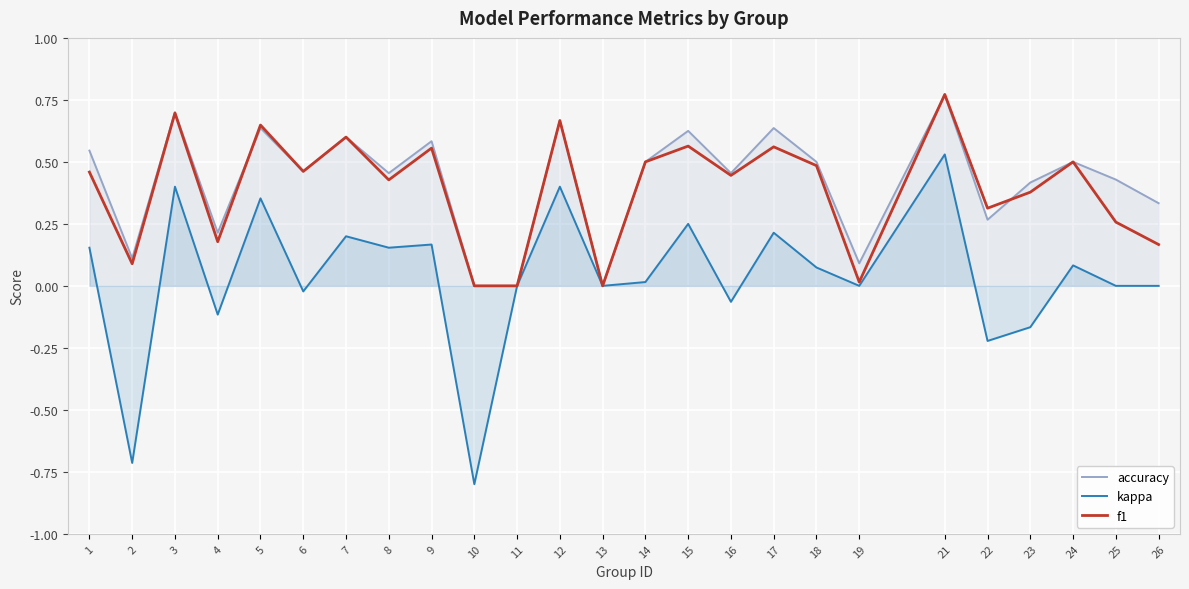

List the series in order of their peak value, highest first.

f1, accuracy, kappa